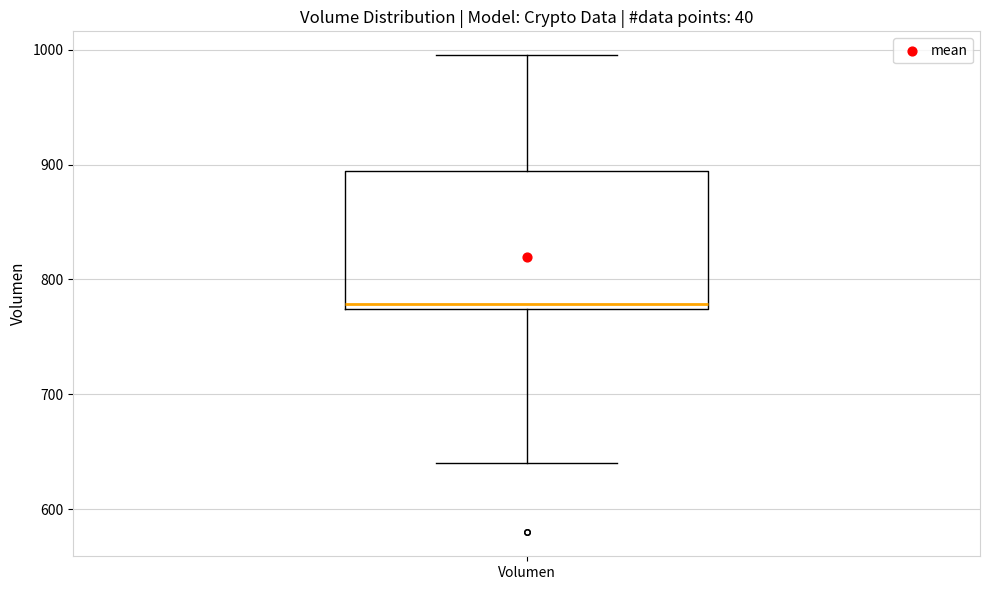

Transcribe this box plot: give where the median line is, the range the box spans, and where the two whiskers end, as read against the y-axis. The values are not printed on the chart, so give them approximately, as read against the axis.

median 780, box 770 to 890, whiskers 640 to 1000